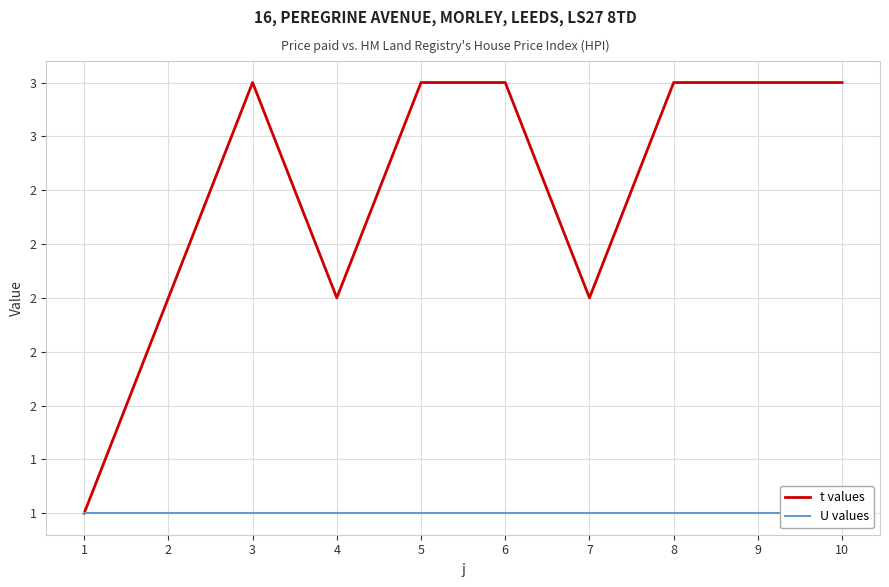

True or false: t values and U values cross at least once.

False